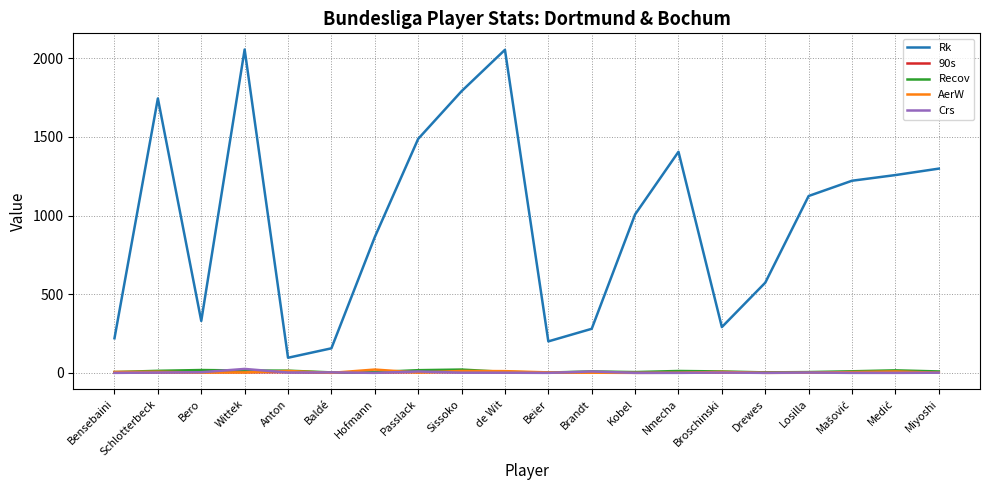

What is the difference between the second highest and minimum values in the Recov series?

16.0